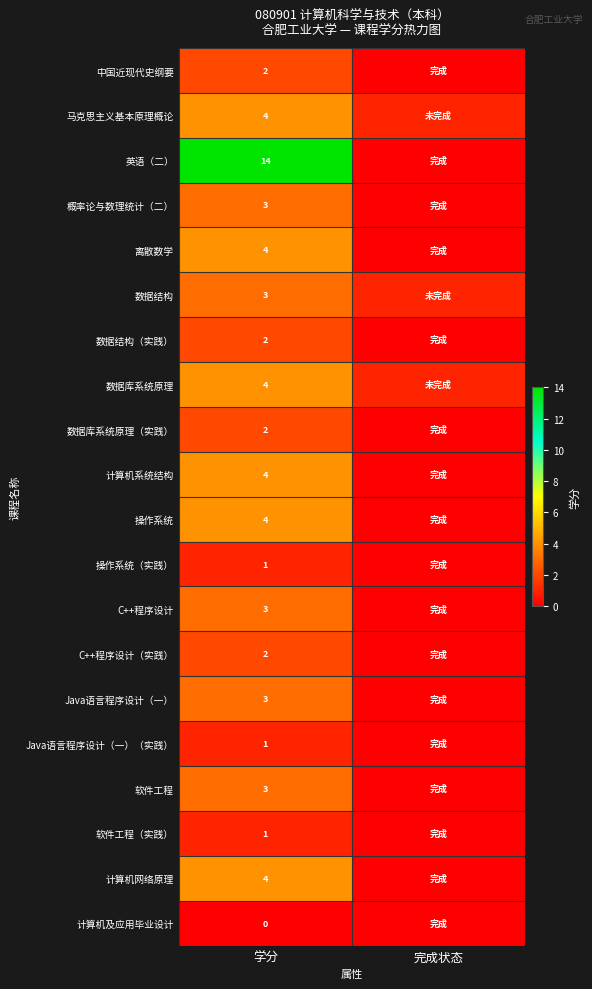

True or false: C++程序设计（实践） has a value of 1 at 学分.

False